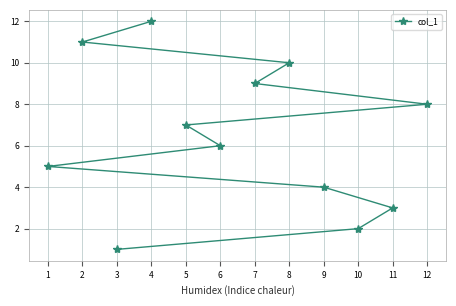

What is the ratio of the value at 8 to the value at 6?

1.7